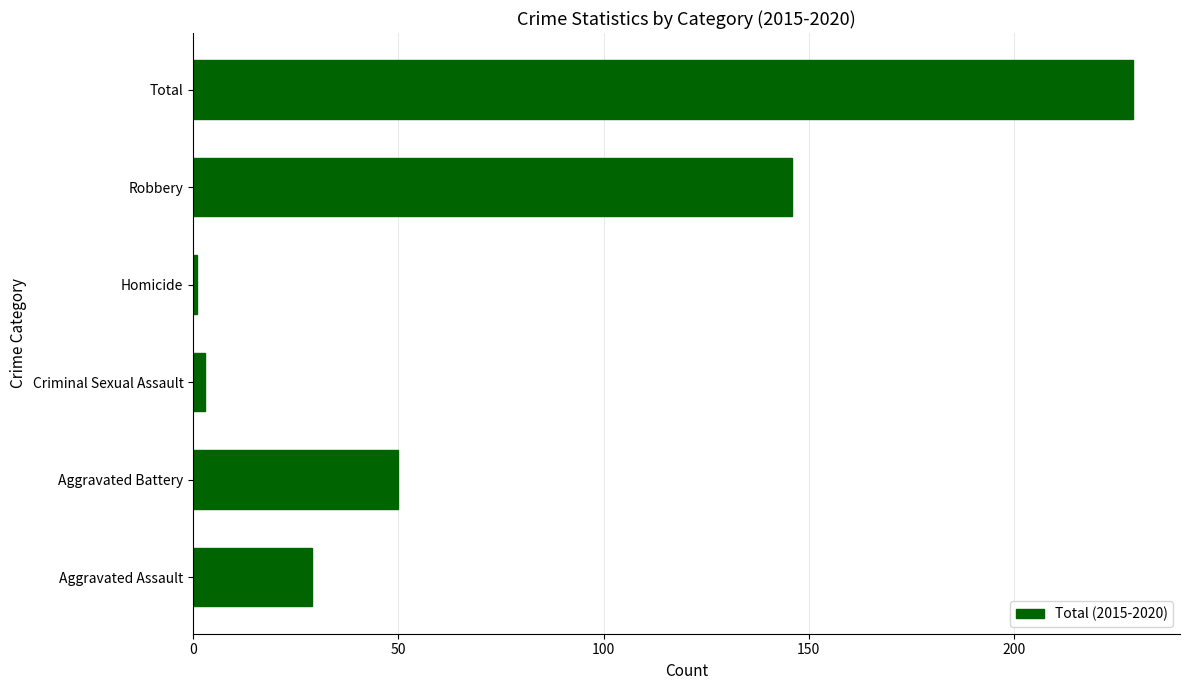

Where is the data nearest to the value 115?

Robbery